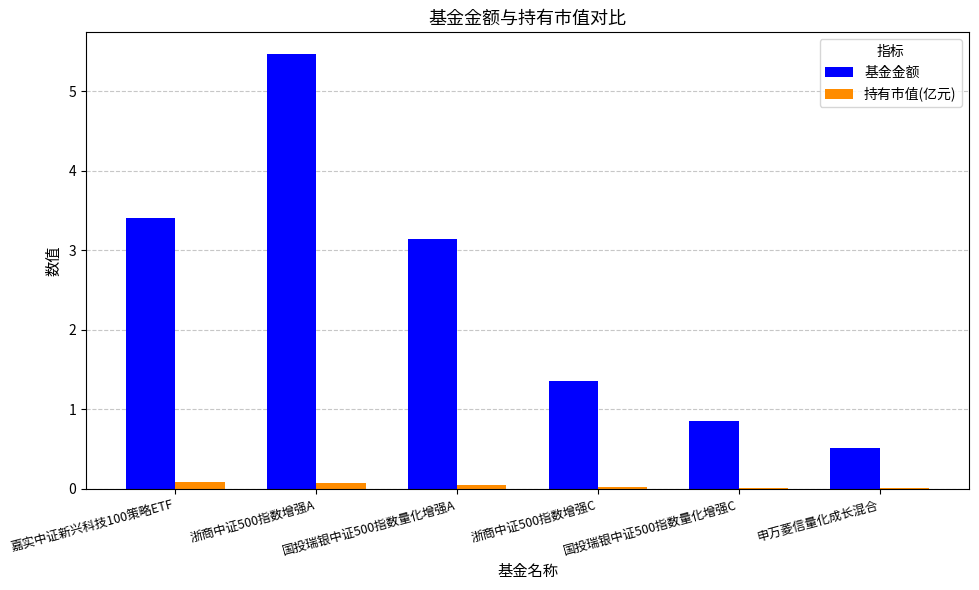

Are the bars grouped side by side (vs. stacked)?

Yes